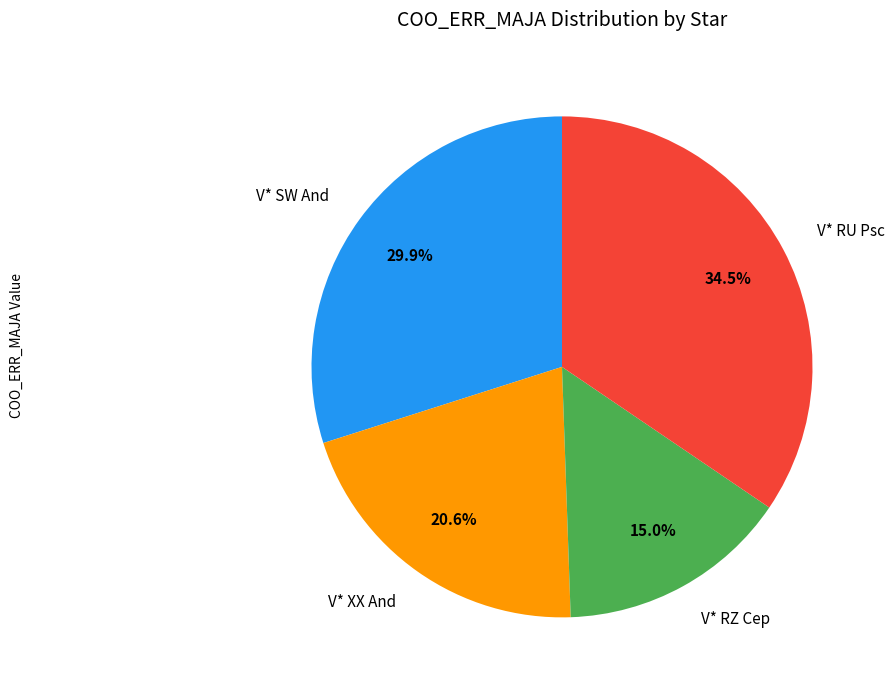

Does any single category account for the majority?

No